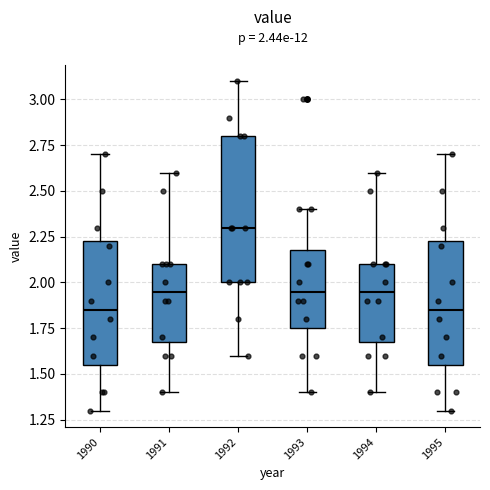

Which box is the tallest, from its lower edge to its upper edge?

1992